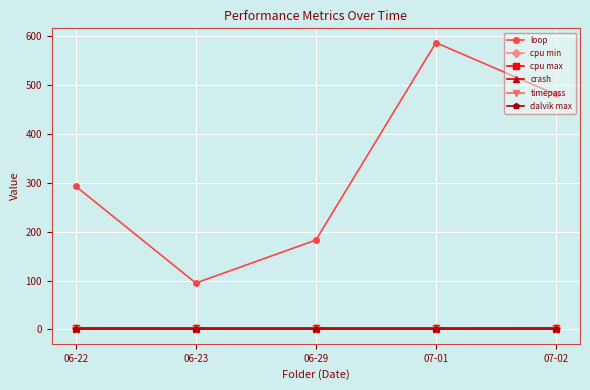

Does the chart have visible grid lines?

Yes